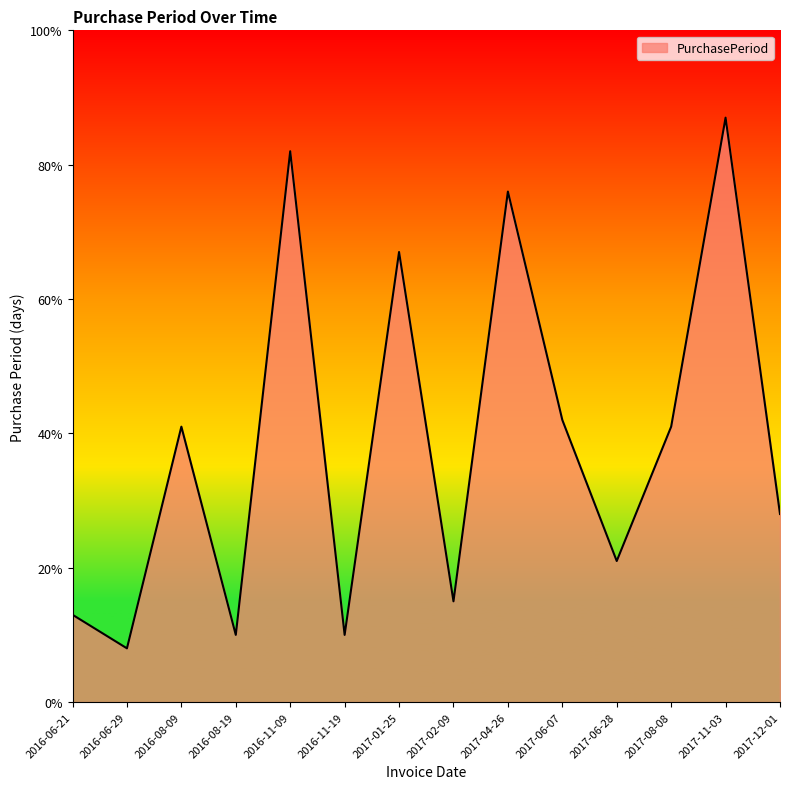

What is the minimum value shown in the chart?

8